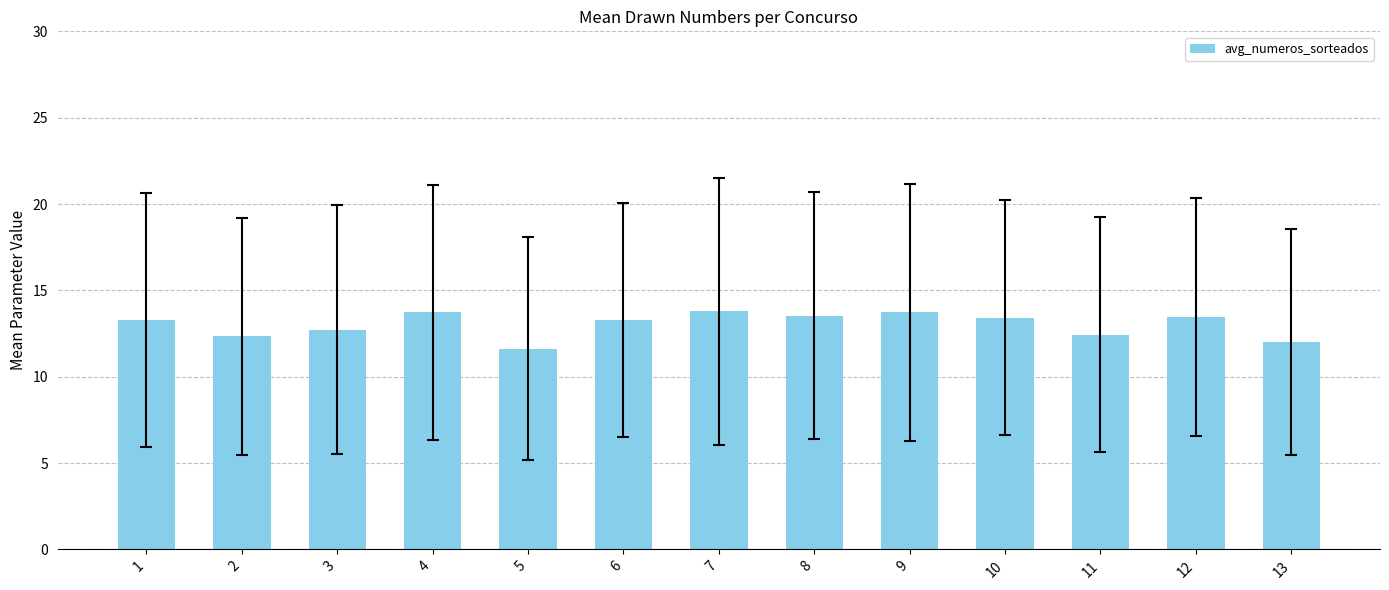

What is the value of the 9th bar from the left?

13.7